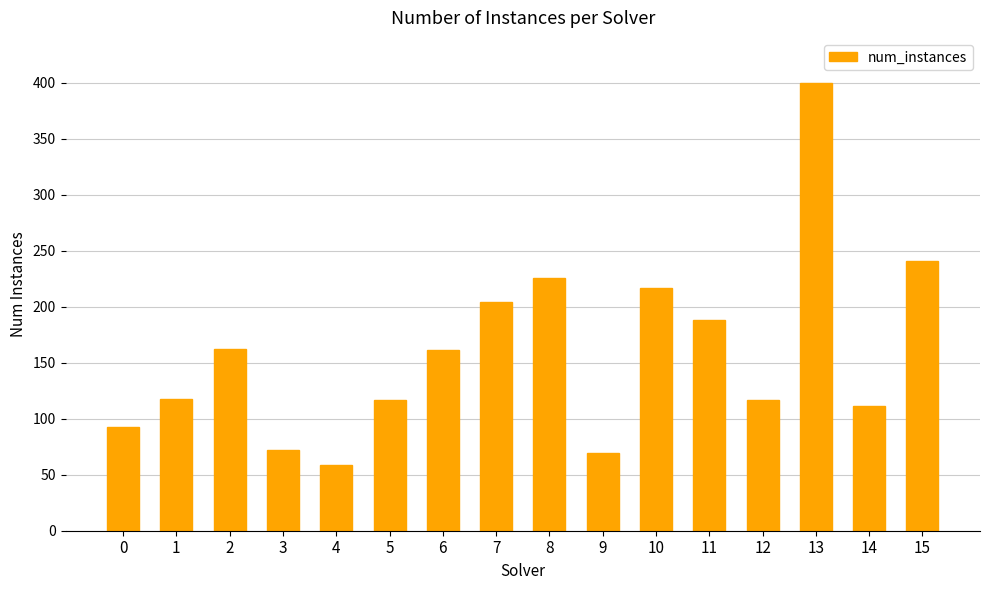

What is the sum of all values?

2555